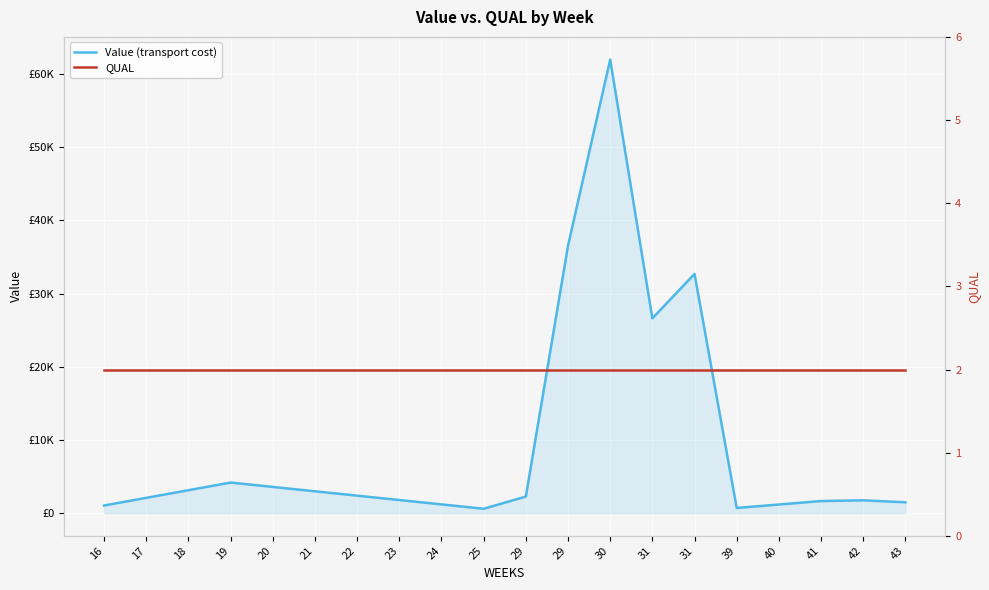

Which series has the largest total across all categories?

Value (transport cost)